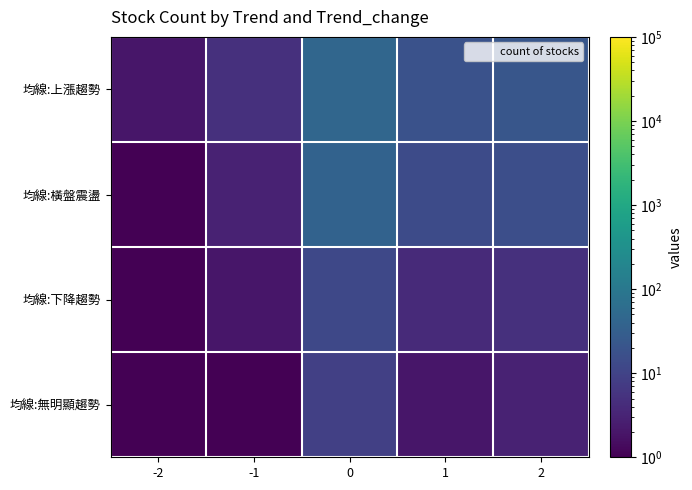

Rank the series at 0 from highest to lowest value.

均線:上漲趨勢, 均線:橫盤震盪, 均線:下降趨勢, 均線:無明顯趨勢